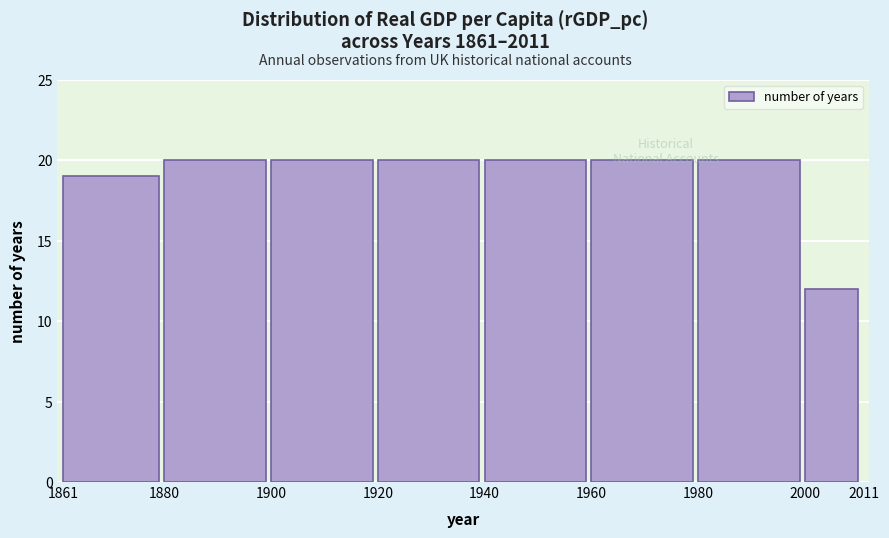

True or false: the data shows 34 at 1861.

False